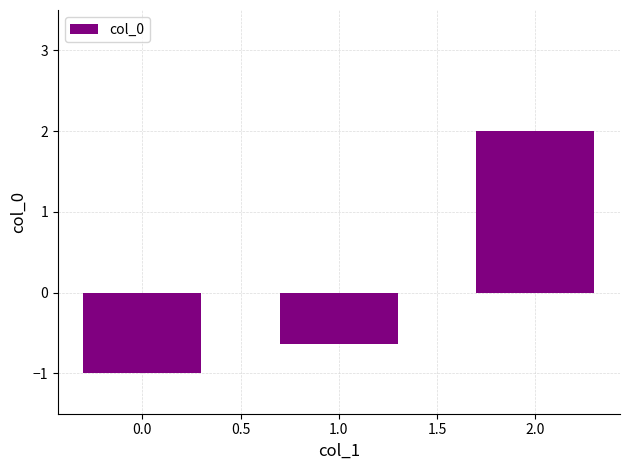

What position from the right is 0.0?

3